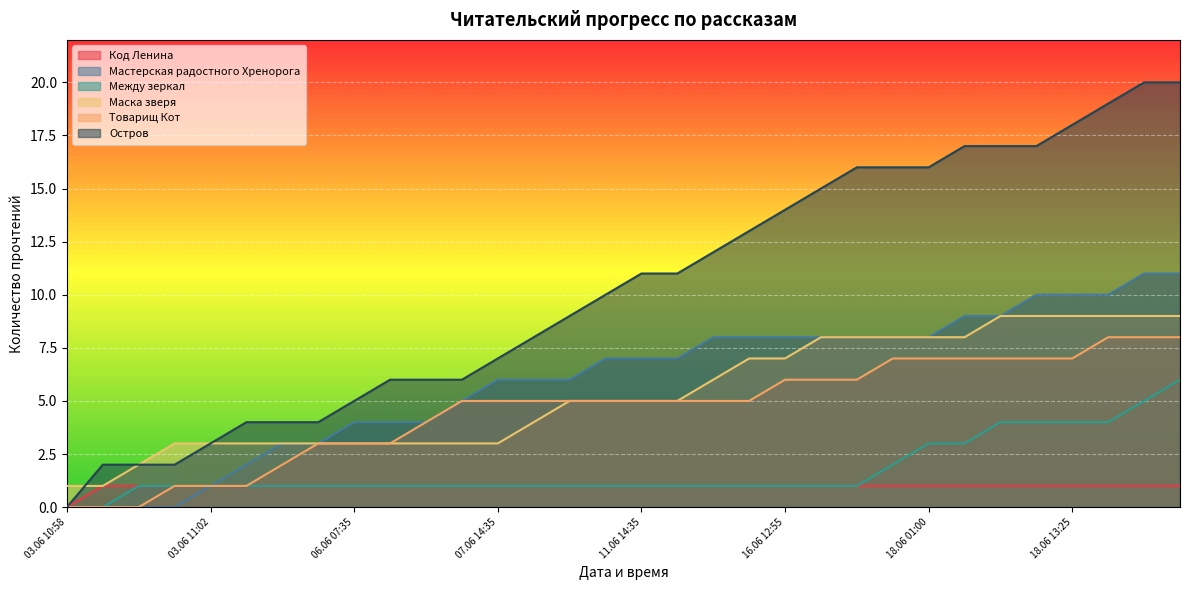

At which label does Код Ленина reach its minimum?

03.06 10:58